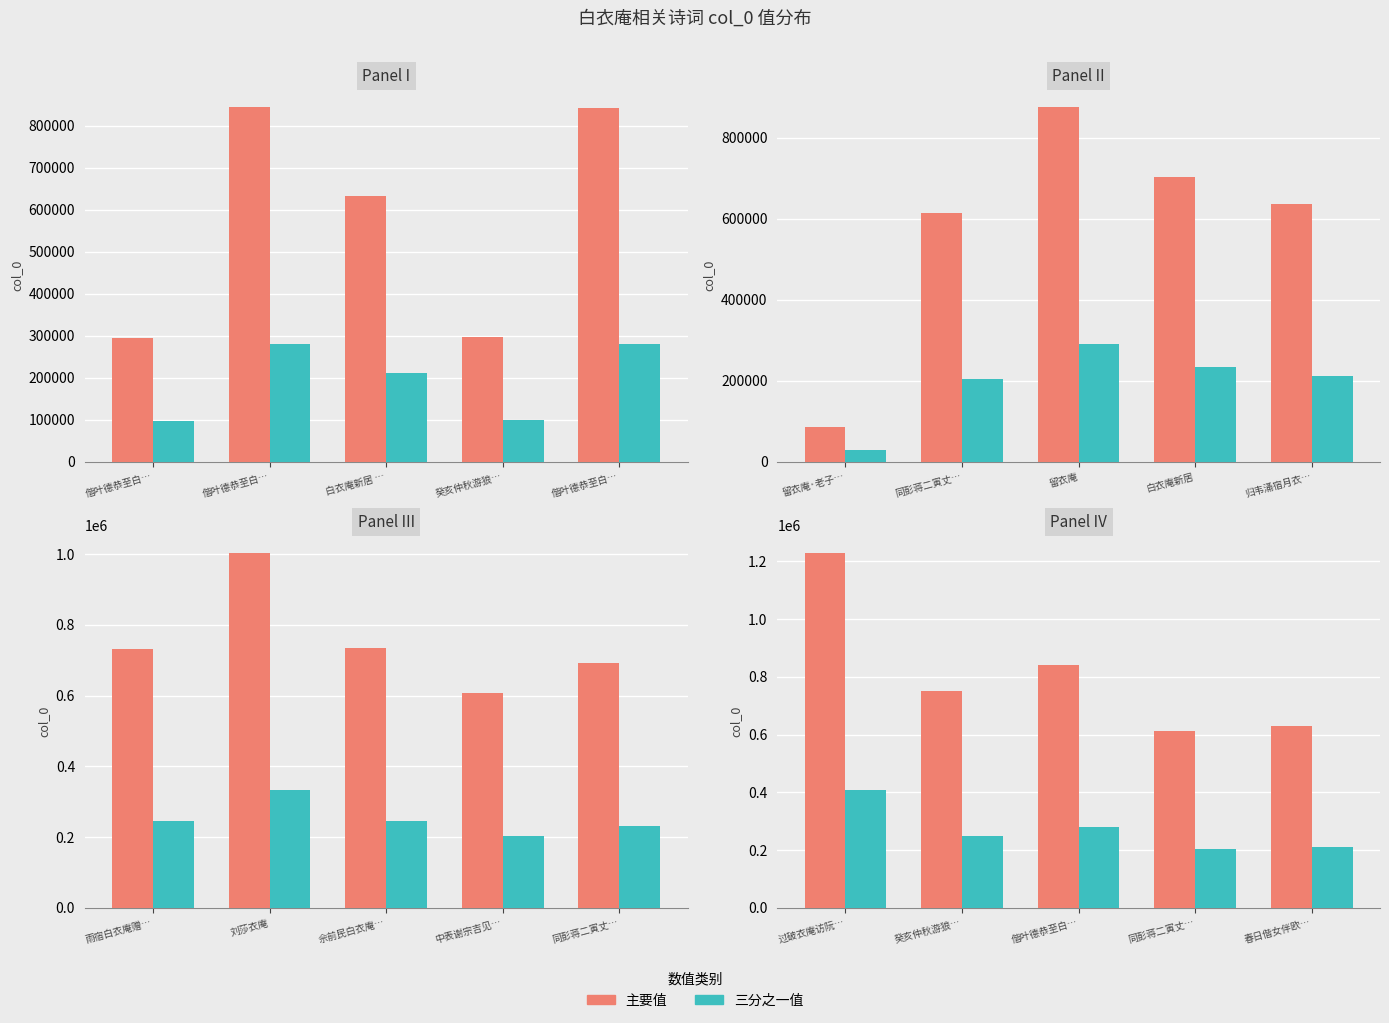

List the series in order of their overall mean, lowest first.

三分之一值, 主要值